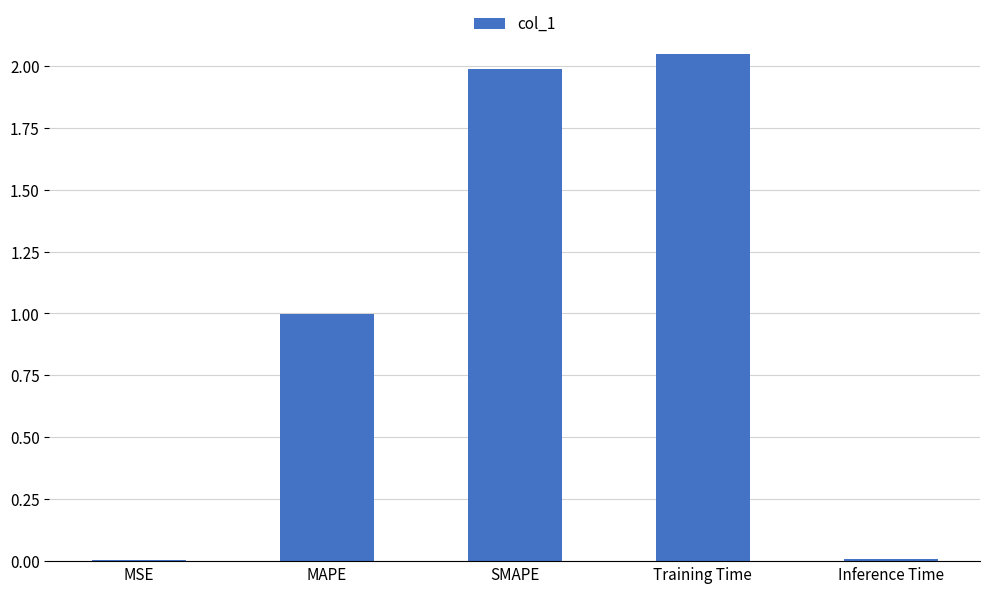

Which has a higher value, SMAPE or MAPE?

SMAPE